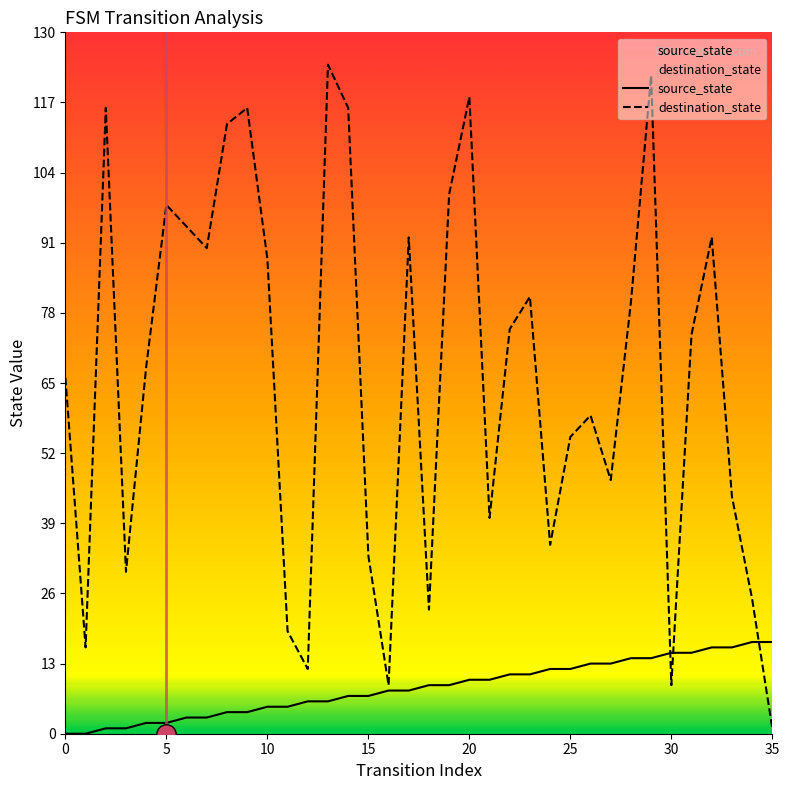

True or false: destination_state has more than 0 interior local peaks.

True